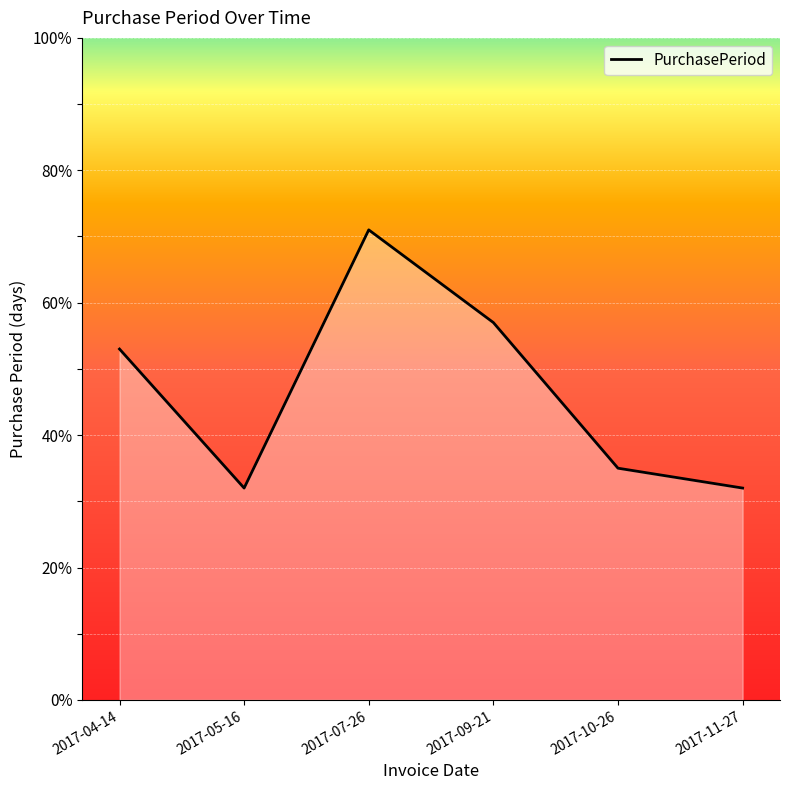

Where is the data nearest to the value 51?

2017-04-14